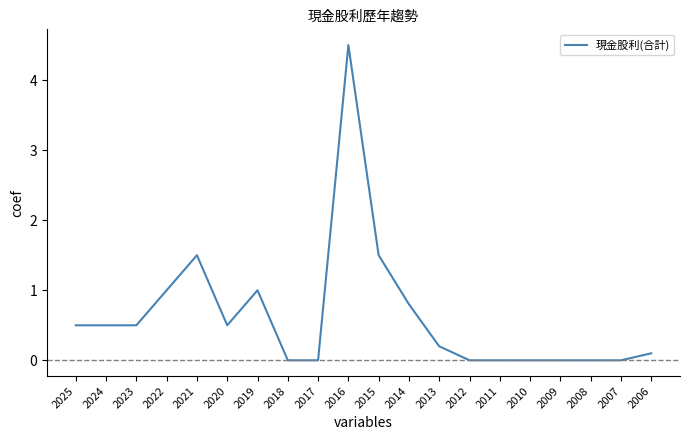

The value at 2019 is 0.4. True or false?

False